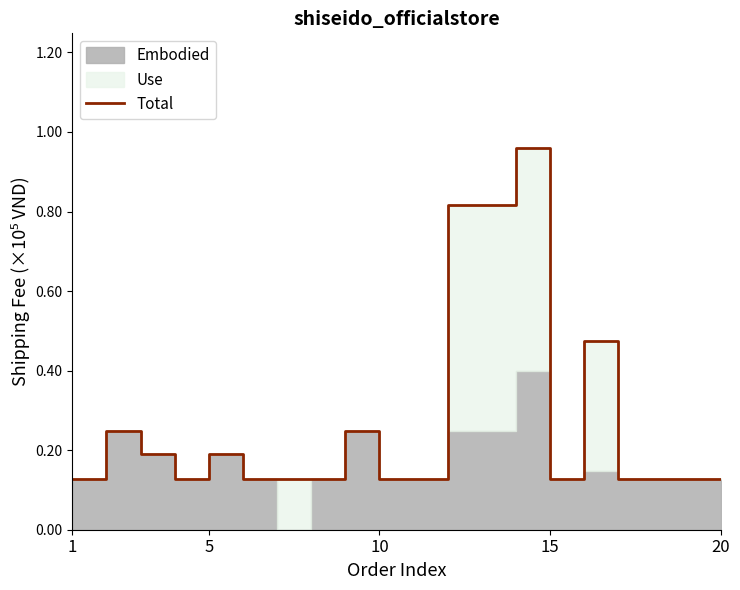

What is the difference between the maximum and minimum values?

0.8